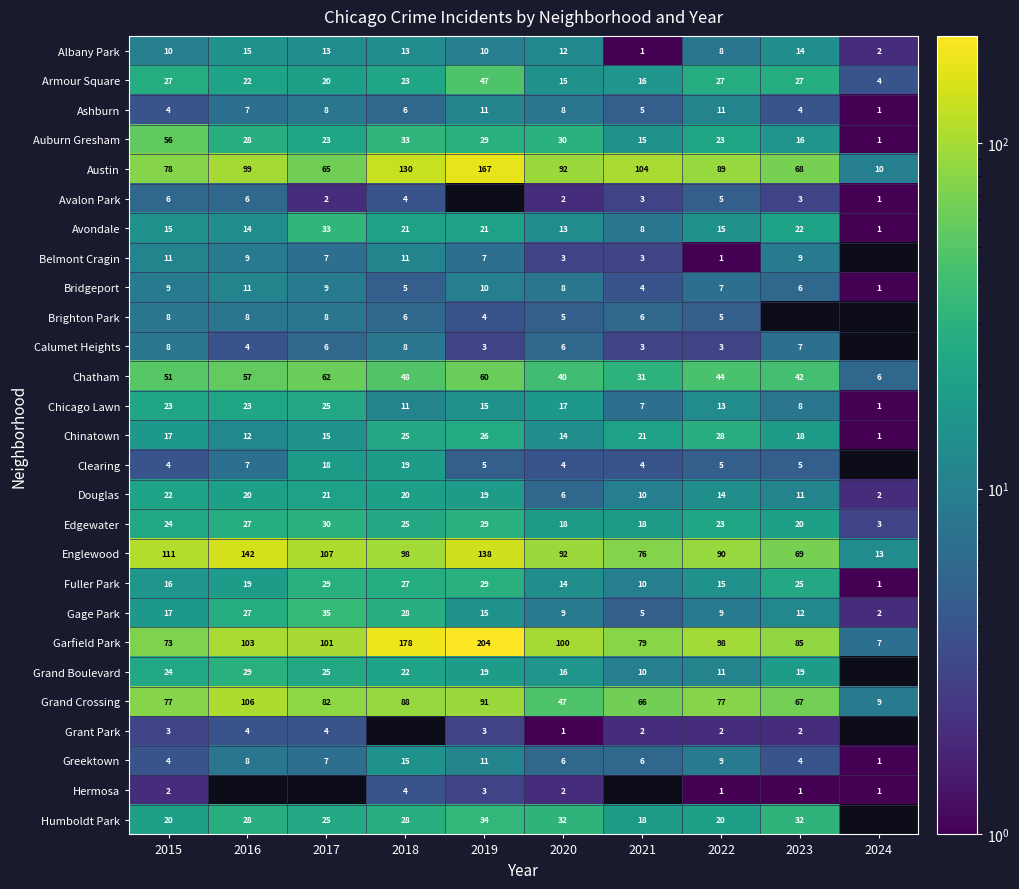

What is the sum of all Garfield Park values?

1028